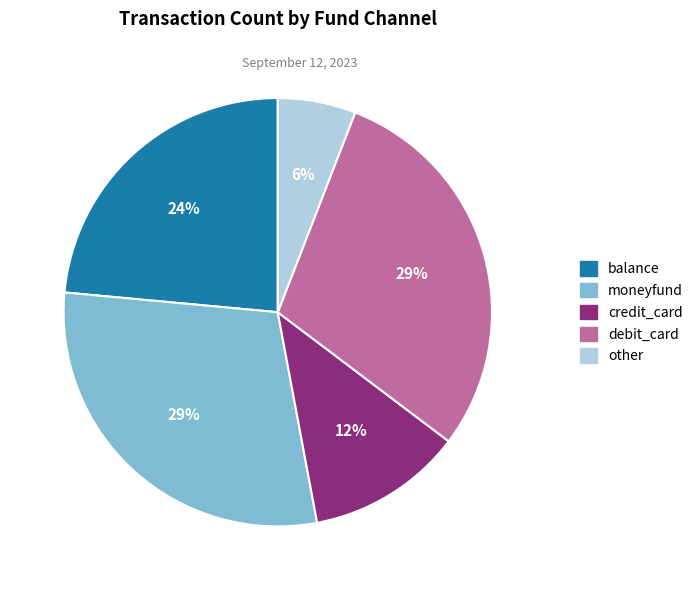

Does any single category account for the majority?

No